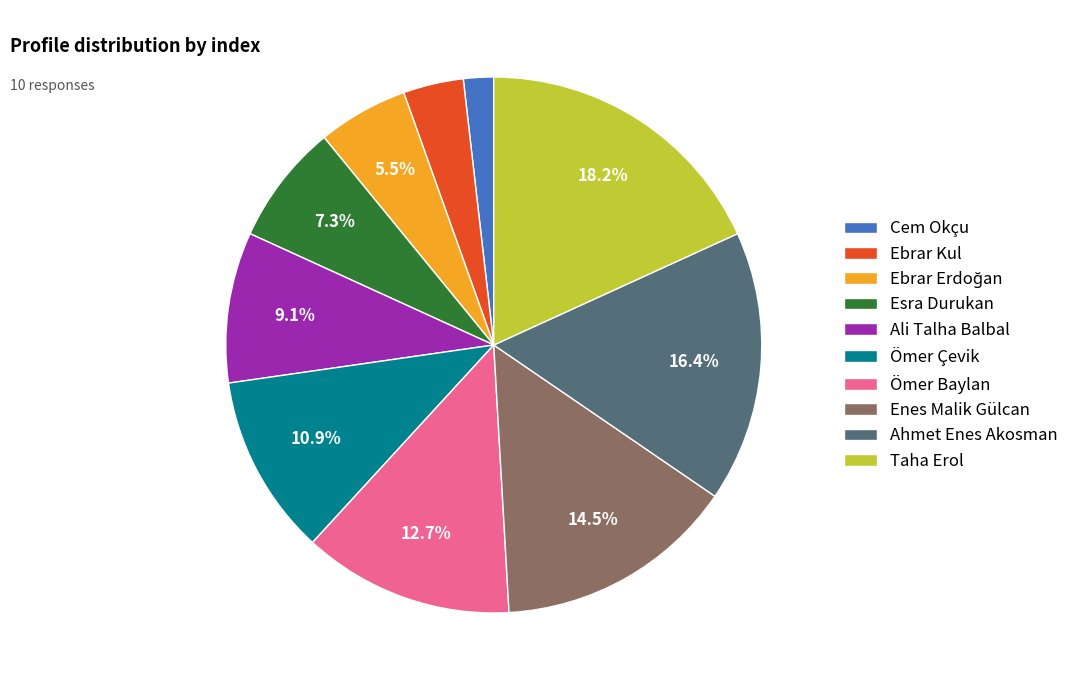

Between Ahmet Enes Akosman and Taha Erol, which is larger?

Taha Erol